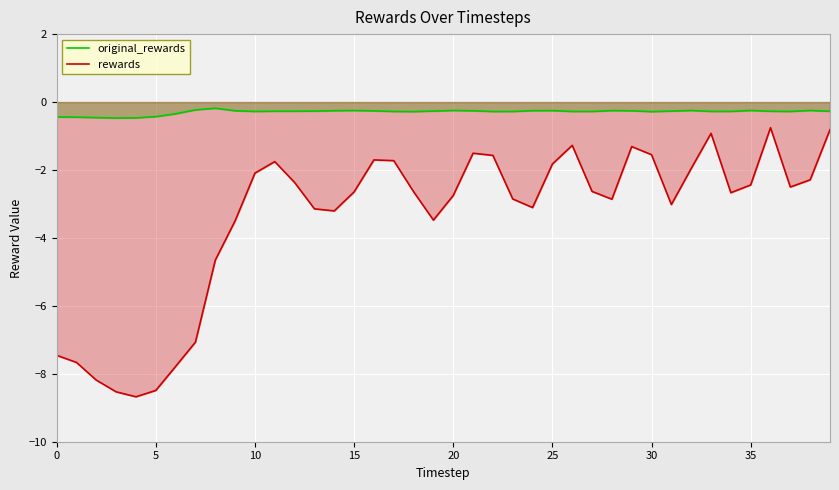

What is the minimum value for rewards?

-8.7